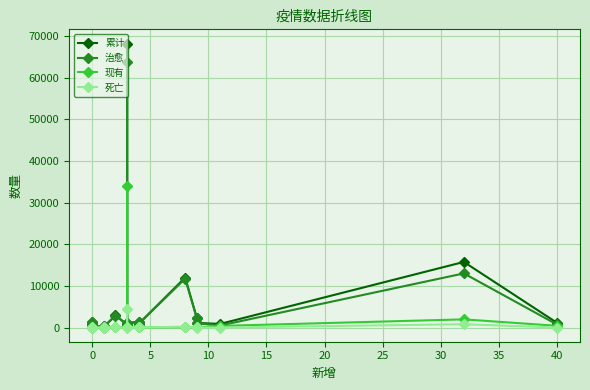

What is the difference between the maximum and minimum values in the 累计 series?

68150